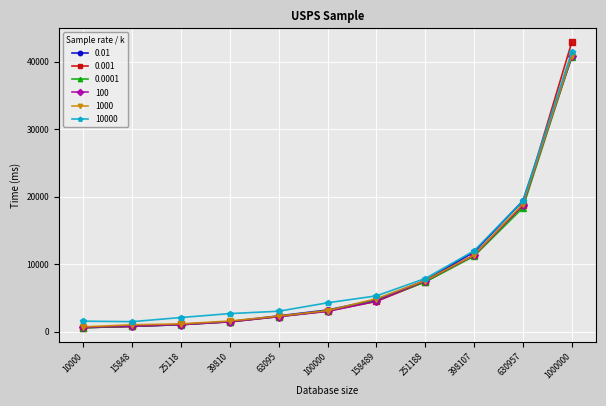

What is the total value across all series at 25118?

7547